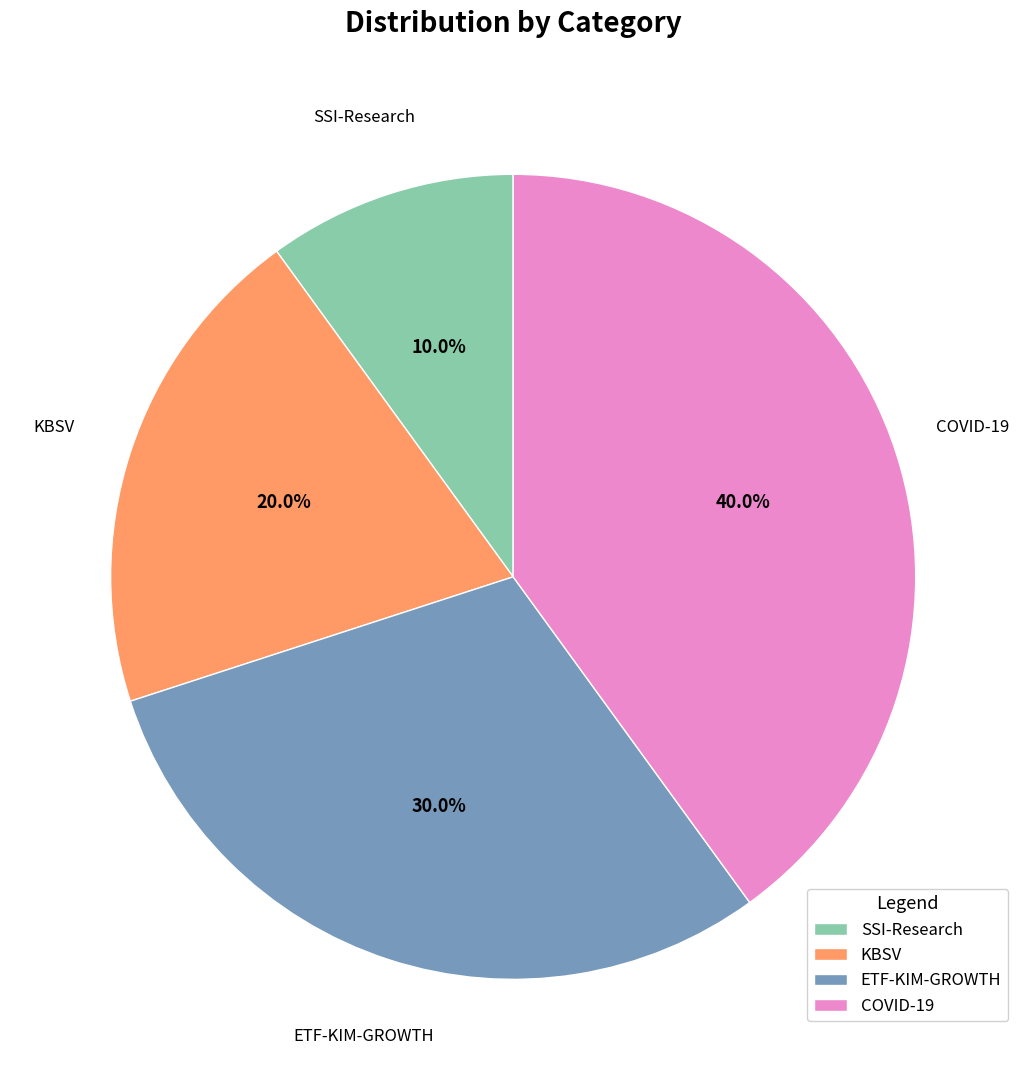

Approximately how many times larger is the value at KBSV compared to SSI-Research?

2.0